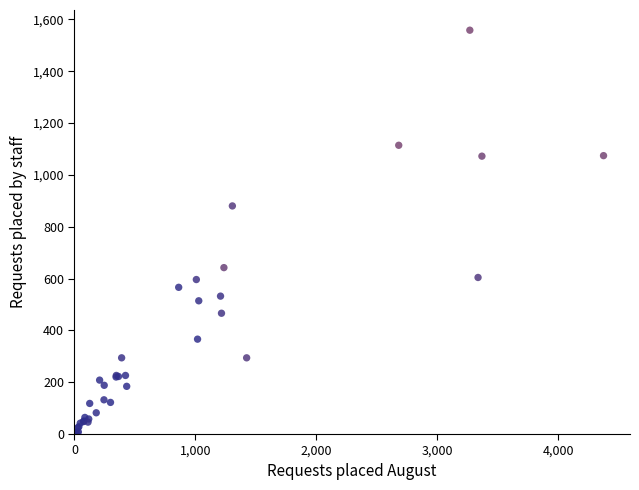

What Y value in the scatter plot is closest to 779?

880